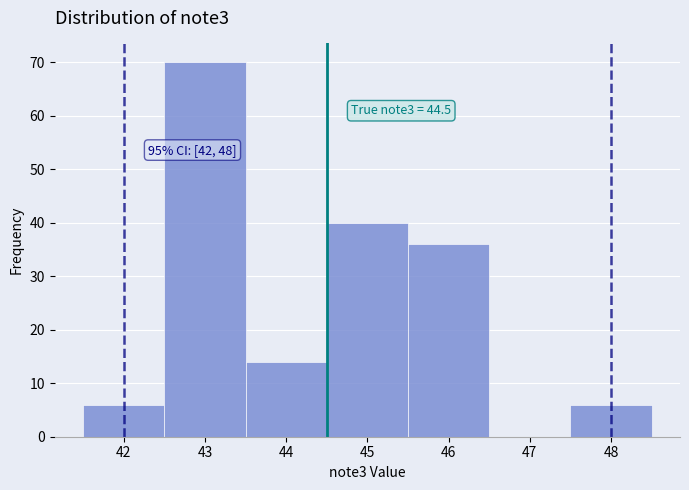

Over which range of the x-axis is the bar tallest?

42.5 to 43.5